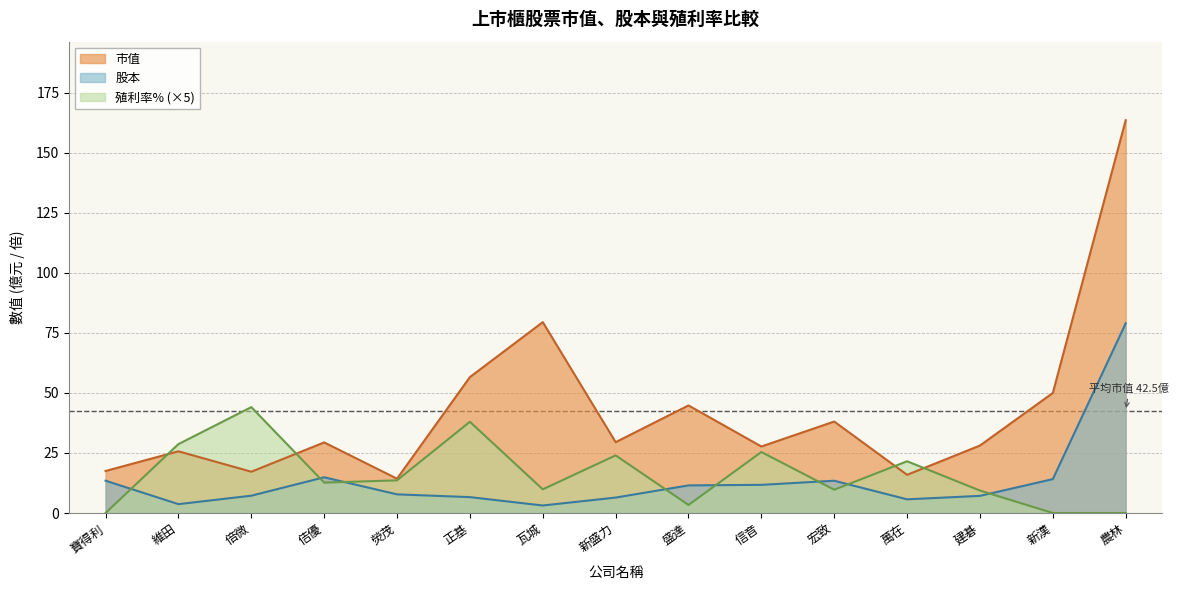

Where is the first local minimum for 股本?

維田